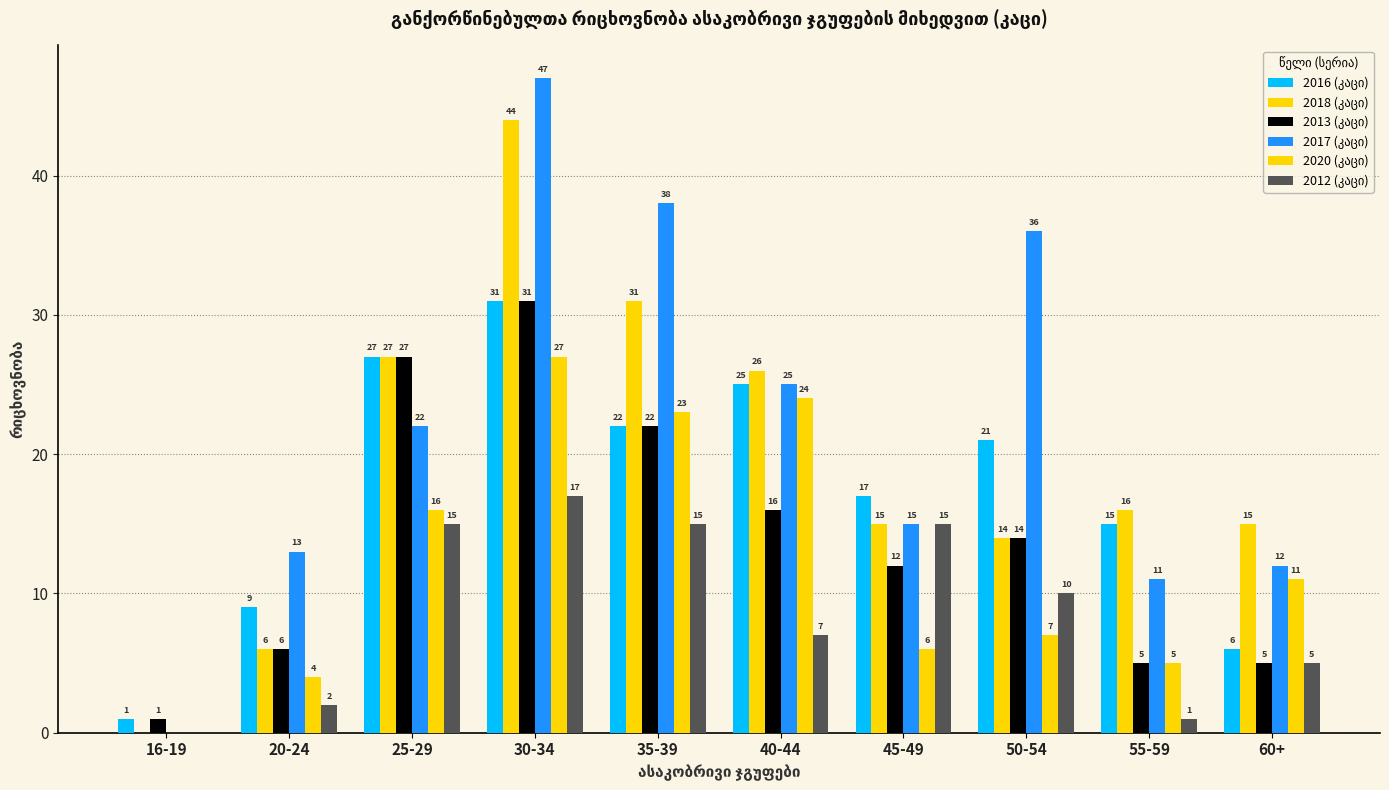

What is the difference between the highest and lowest values at 25-29?

12